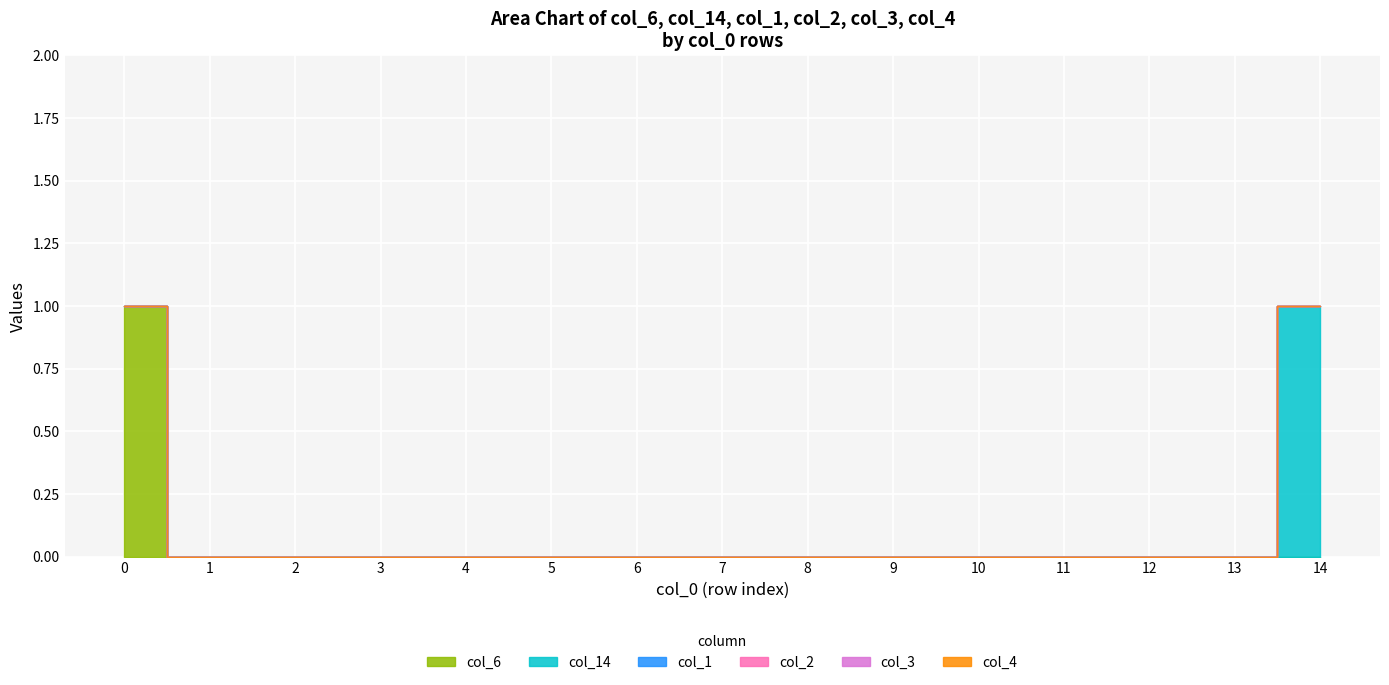

True or false: col_6 has a value of 1 at 0.

True